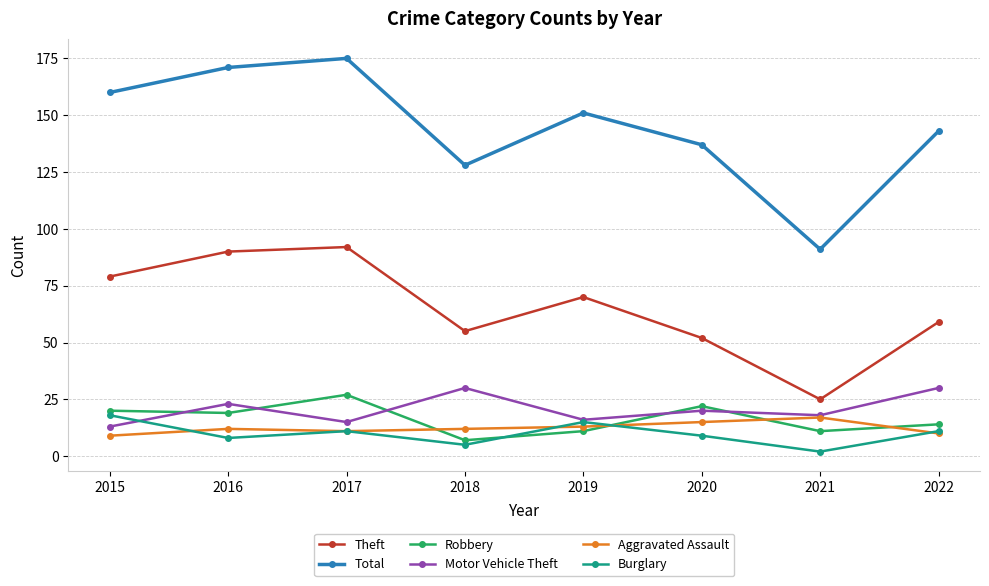

Which series has the widest spread of values?

Total